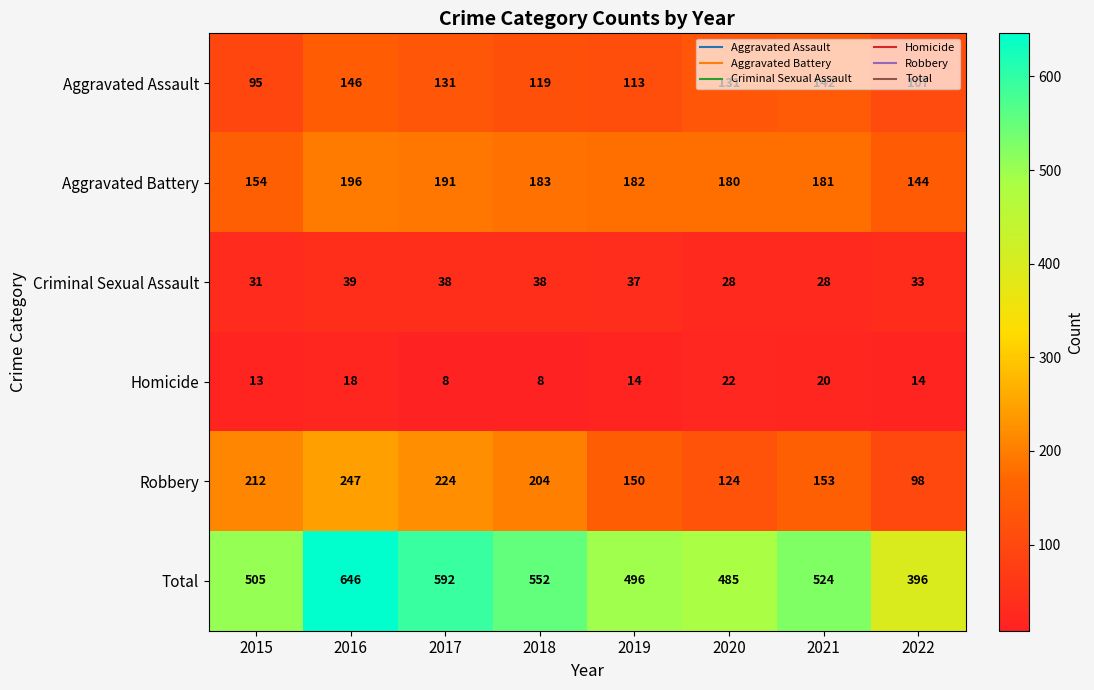

Is it true that Aggravated Assault equals 146 at 2016?

True